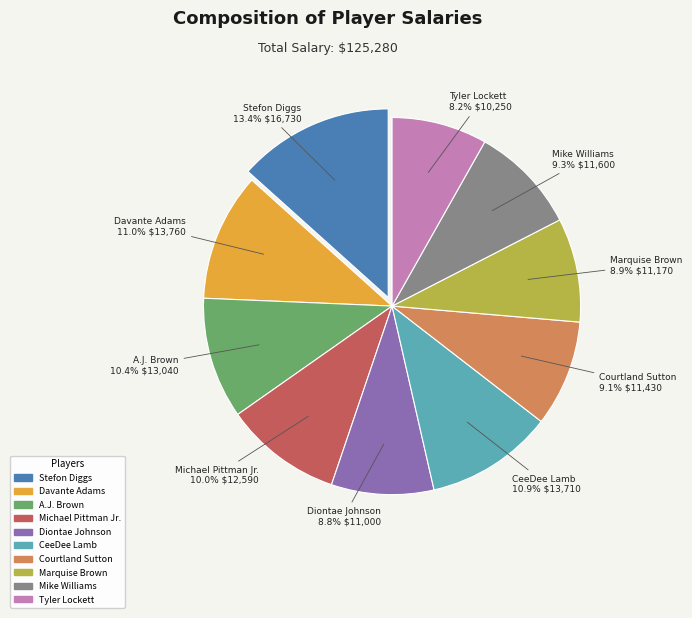

How many slices are in this pie chart?

10